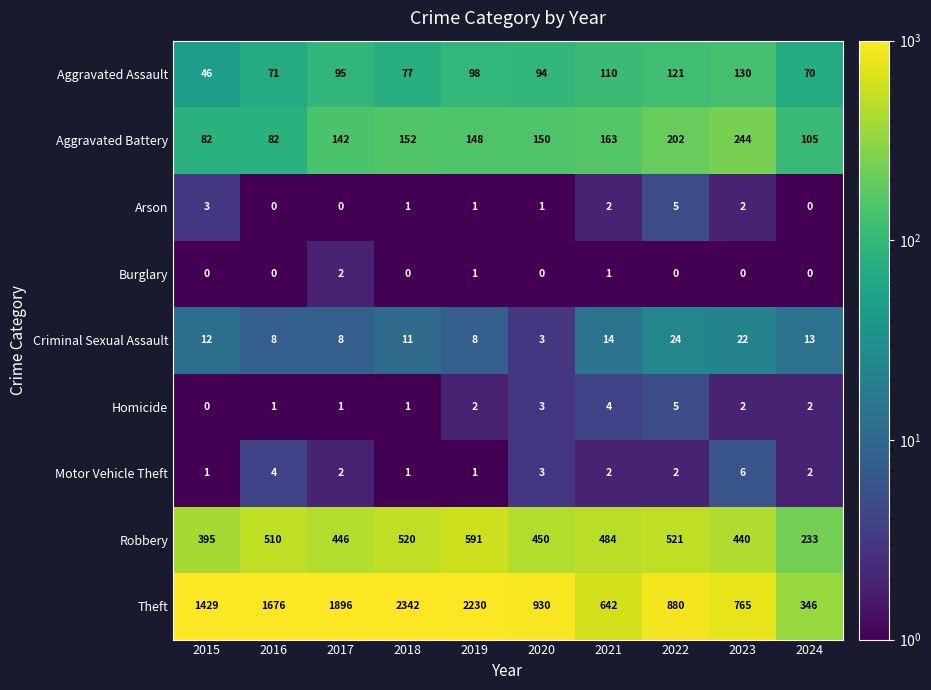

At which label does Robbery reach its minimum?

2024